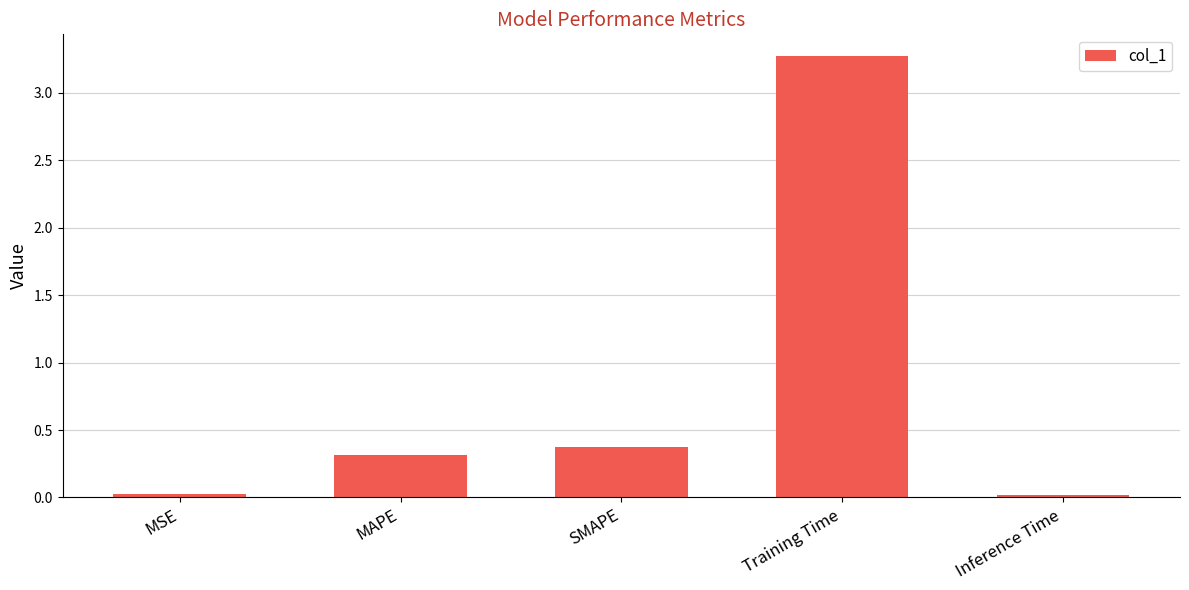

The chart shows a value of 0.0 at Inference Time. True or false?

True